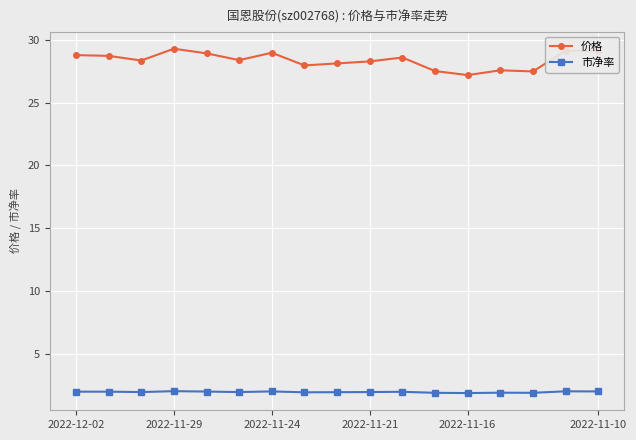

Rank the series by their maximum value, from highest to lowest.

价格, 市净率